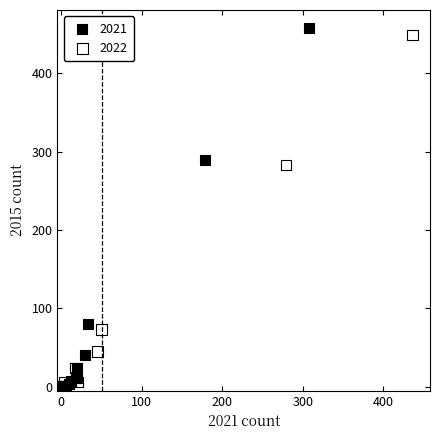

Which series has the widest spread of Y values?

2021